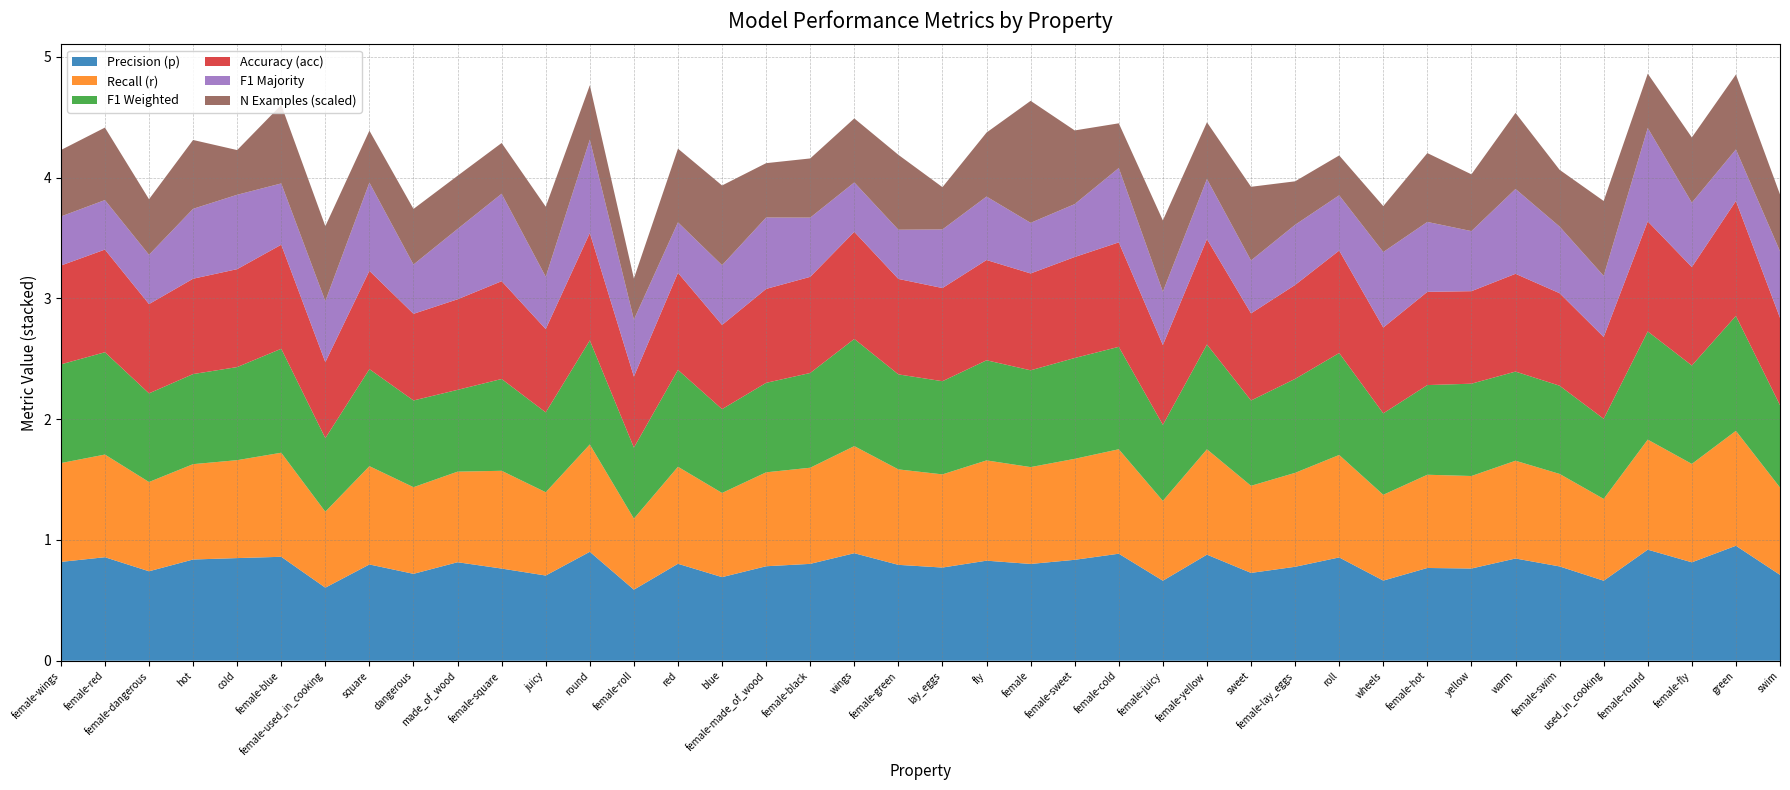

Reading left to right, transcribe all the data shown in this chart.

p: 0.8	0.9	0.7	0.8	0.8	0.9	0.6	0.8	0.7	0.8	0.8	0.7	0.9	0.6	0.8	0.7	0.8	0.8	0.9	0.8	0.8	0.8	0.8	0.8	0.9	0.7	0.9	0.7	0.8	0.9	0.7	0.8	0.8	0.8	0.8	0.7	0.9	0.8	1.0	0.7
r: 0.8	0.8	0.7	0.8	0.8	0.9	0.6	0.8	0.7	0.8	0.8	0.7	0.9	0.6	0.8	0.7	0.8	0.8	0.9	0.8	0.8	0.8	0.8	0.8	0.9	0.7	0.9	0.7	0.8	0.8	0.7	0.8	0.8	0.8	0.8	0.7	0.9	0.8	1.0	0.7
f1_weighted: 0.8	0.8	0.7	0.7	0.8	0.9	0.6	0.8	0.7	0.7	0.8	0.7	0.9	0.6	0.8	0.7	0.7	0.8	0.9	0.8	0.8	0.8	0.8	0.8	0.8	0.6	0.9	0.7	0.8	0.8	0.7	0.7	0.8	0.7	0.7	0.7	0.9	0.8	1.0	0.7
acc: 0.8	0.8	0.7	0.8	0.8	0.9	0.6	0.8	0.7	0.8	0.8	0.7	0.9	0.6	0.8	0.7	0.8	0.8	0.9	0.8	0.8	0.8	0.8	0.8	0.9	0.7	0.9	0.7	0.8	0.8	0.7	0.8	0.8	0.8	0.8	0.7	0.9	0.8	1.0	0.7
f1_majority: 0.4	0.4	0.4	0.6	0.6	0.5	0.5	0.7	0.4	0.6	0.7	0.4	0.8	0.5	0.4	0.5	0.6	0.5	0.4	0.4	0.5	0.5	0.4	0.4	0.6	0.4	0.5	0.4	0.5	0.5	0.6	0.6	0.5	0.7	0.6	0.5	0.8	0.5	0.4	0.6
n_examples_scaled: 0.6	0.6	0.5	0.6	0.4	0.7	0.6	0.4	0.5	0.4	0.4	0.6	0.5	0.3	0.6	0.7	0.5	0.5	0.5	0.6	0.3	0.5	1.0	0.6	0.4	0.6	0.5	0.6	0.4	0.3	0.4	0.6	0.5	0.6	0.5	0.6	0.5	0.5	0.6	0.5